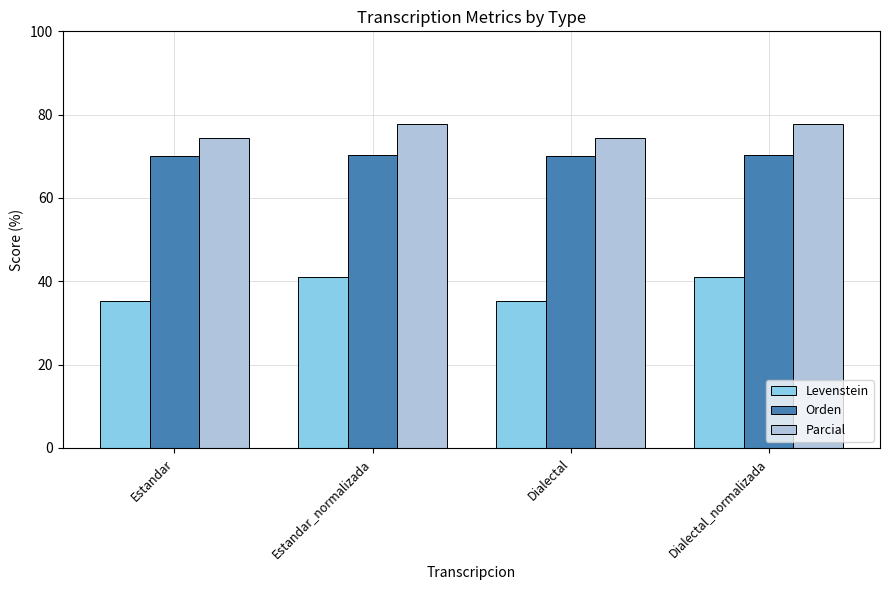

How many data points in Levenstein are above 41?

2